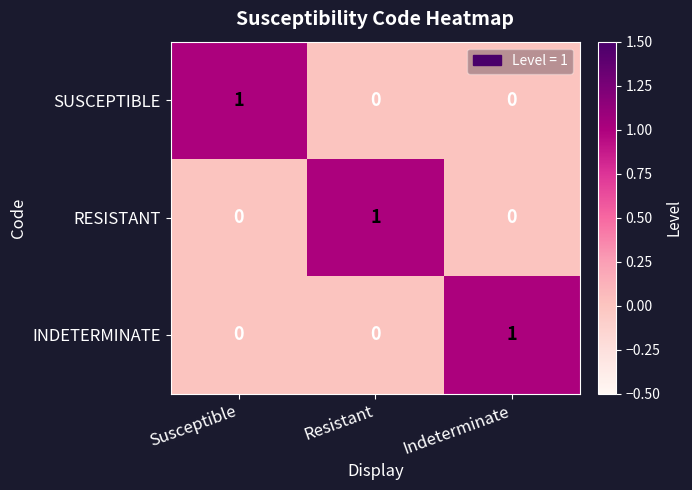

How many values in the SUSCEPTIBLE series exceed 0?

1